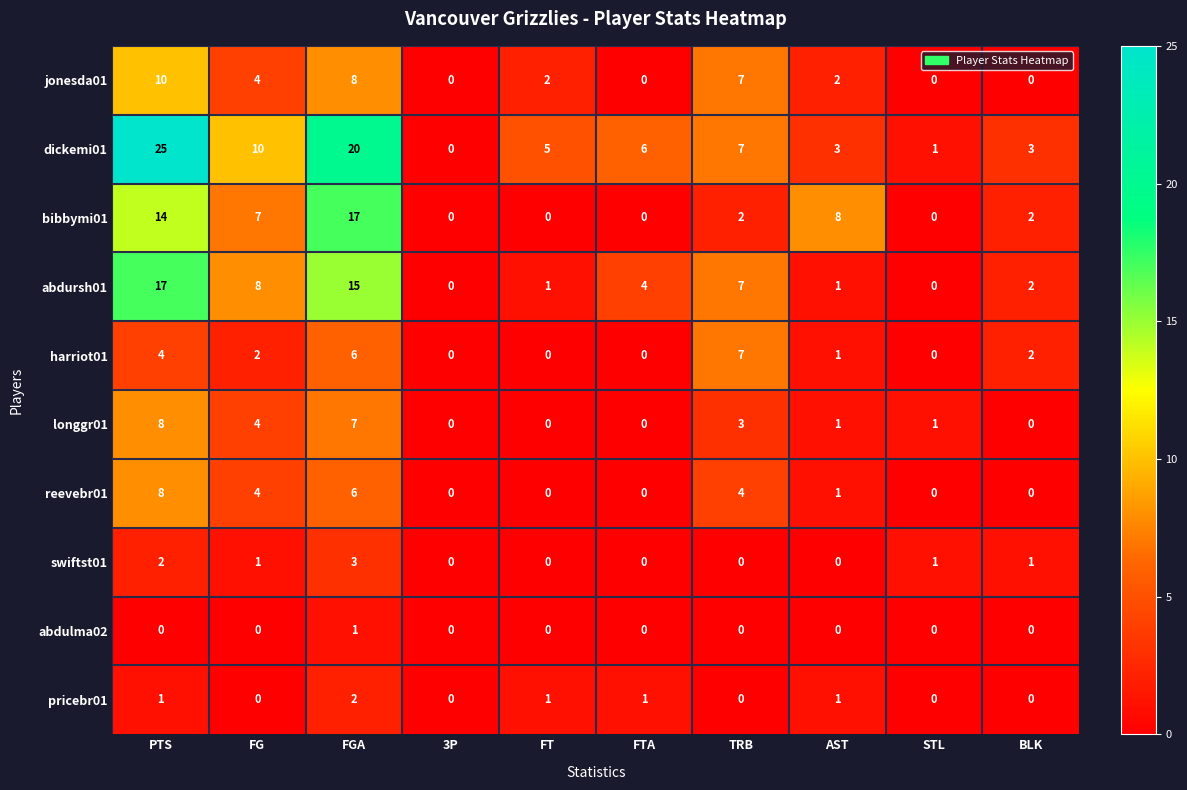

Which series has the largest range (max minus min)?

dickemi01